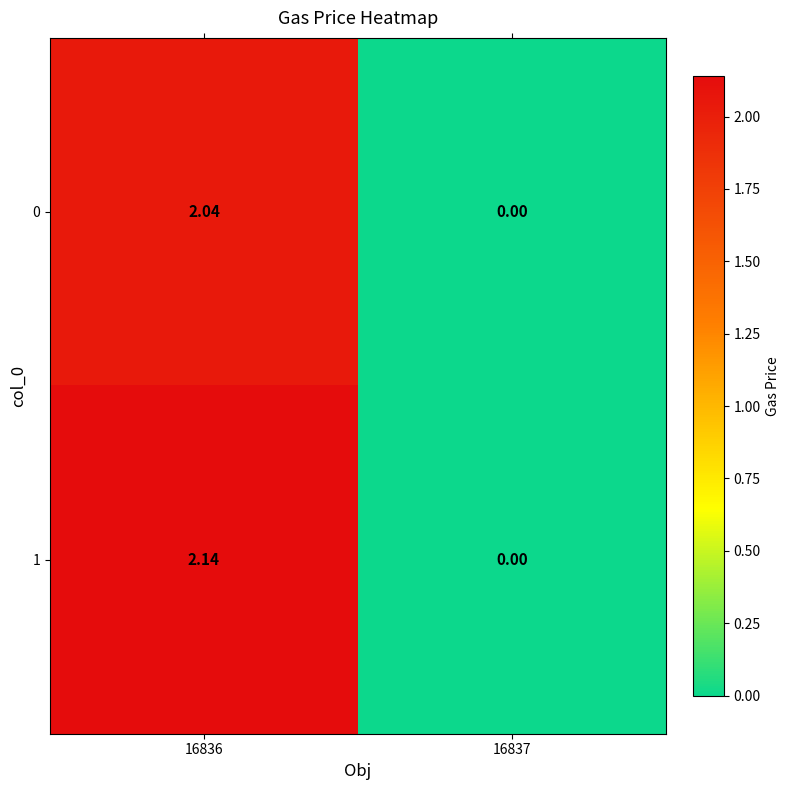

At 16837, list the series in order from largest to smallest.

0, 1